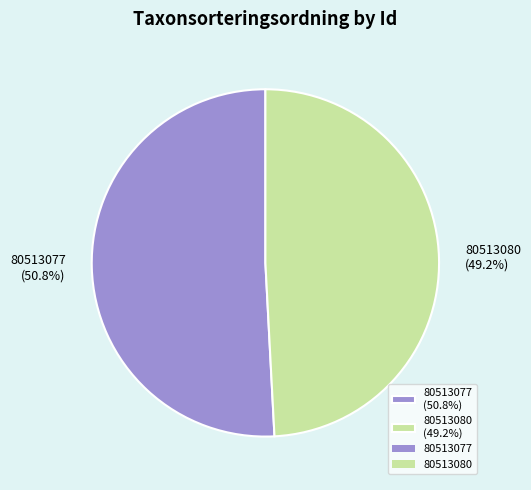

True or false: 80513080 accounts for 55% of the total.

False